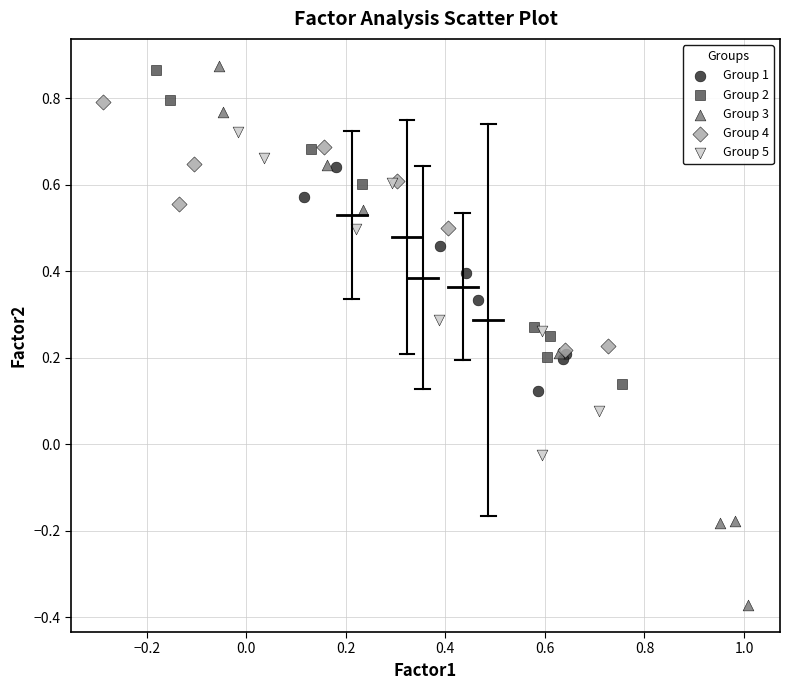

Which series reaches the minimum Y coordinate?

Group 3